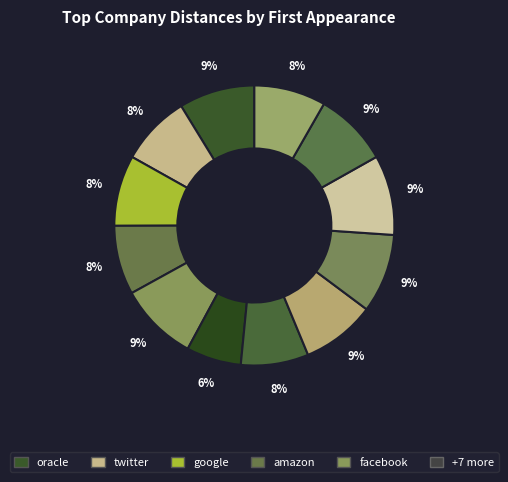

How many segments does this pie chart have?

12